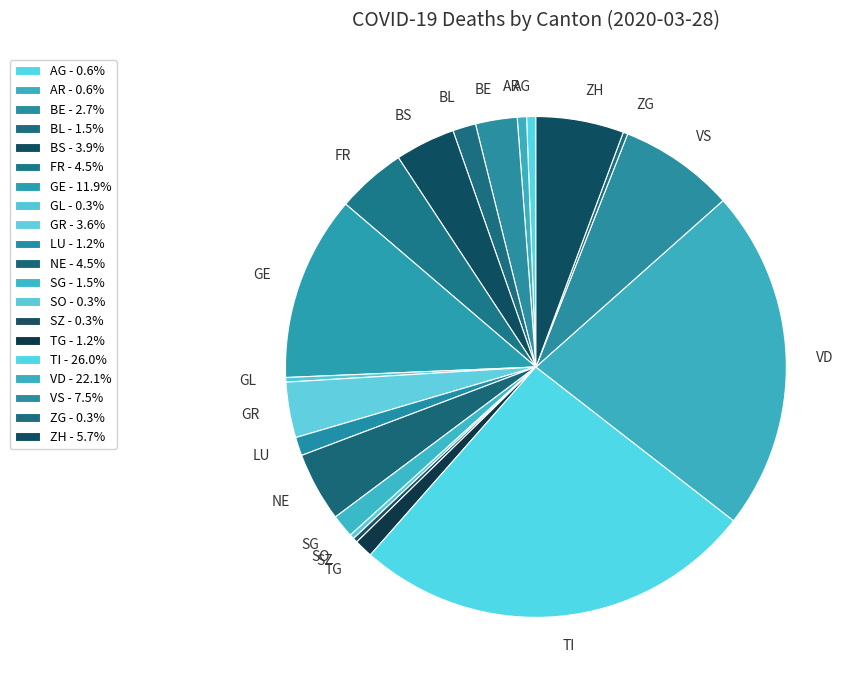

Does any single category account for the majority?

No